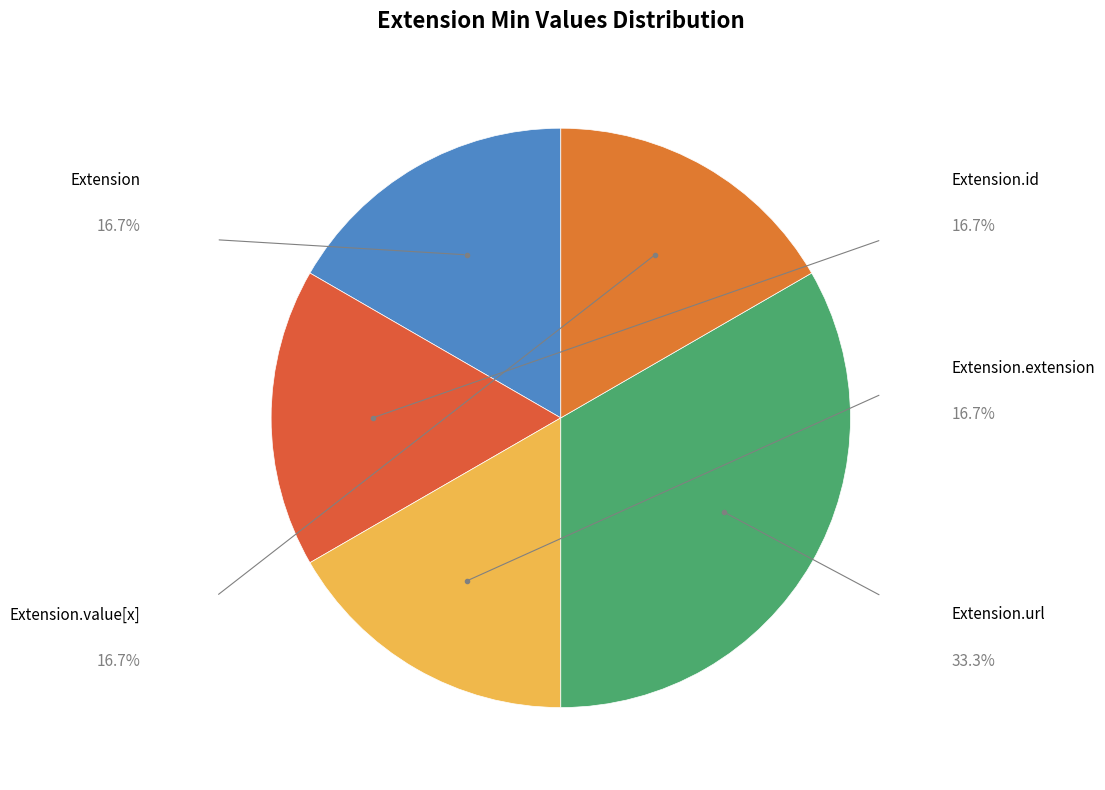

How many segments does this pie chart have?

5